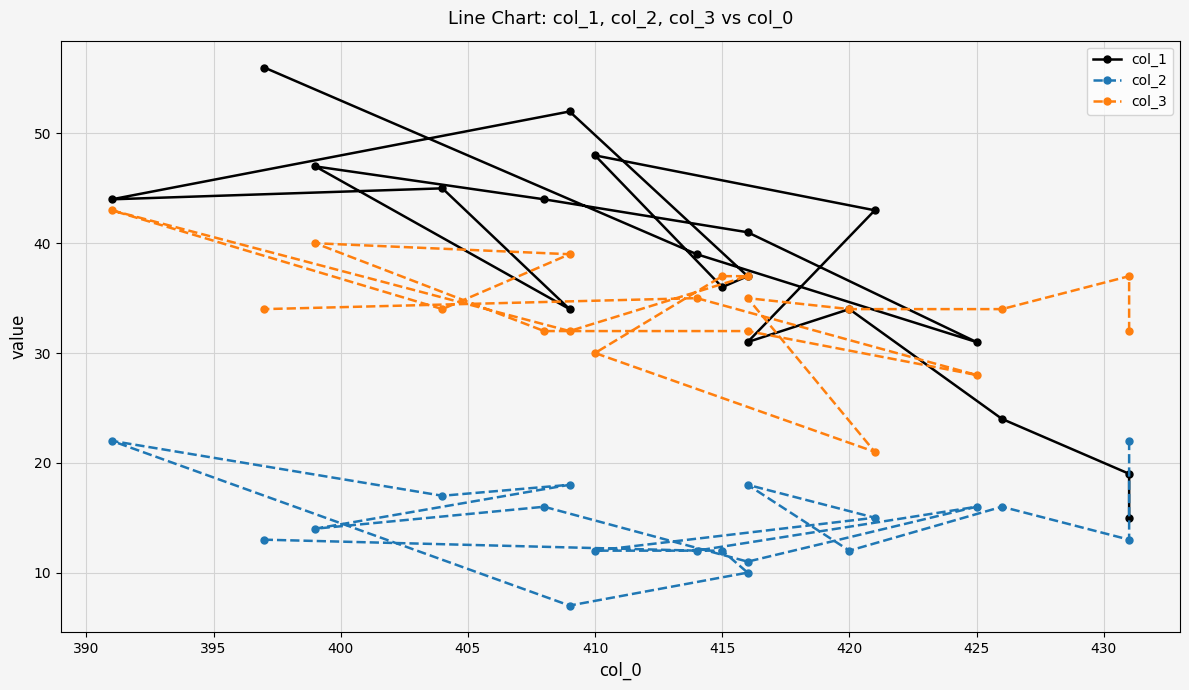

What is the lowest value of the col_2 series?

7